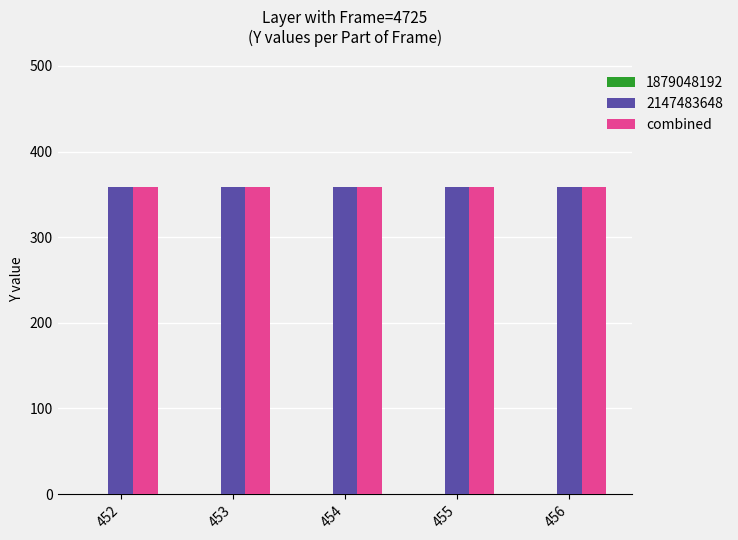

What is the difference between the highest and lowest values at 454?

359